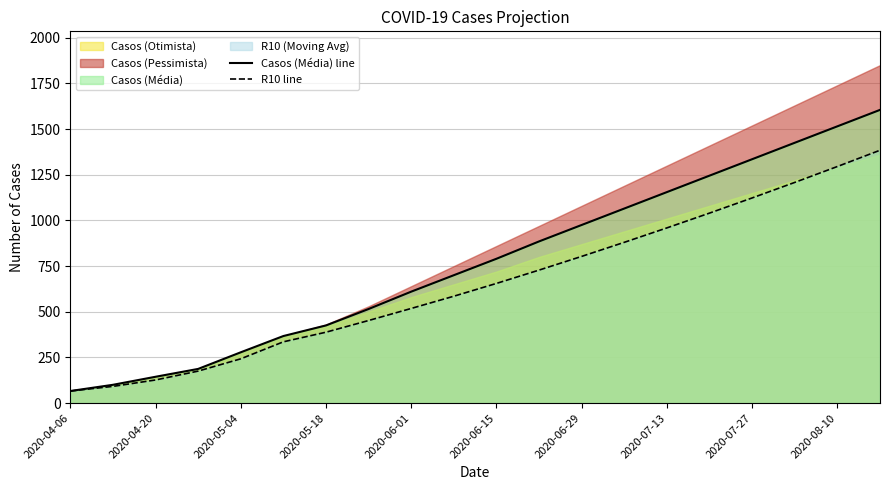

Is it true that Casos (Otimista) equals 100.0 at 2020-04-13?

True